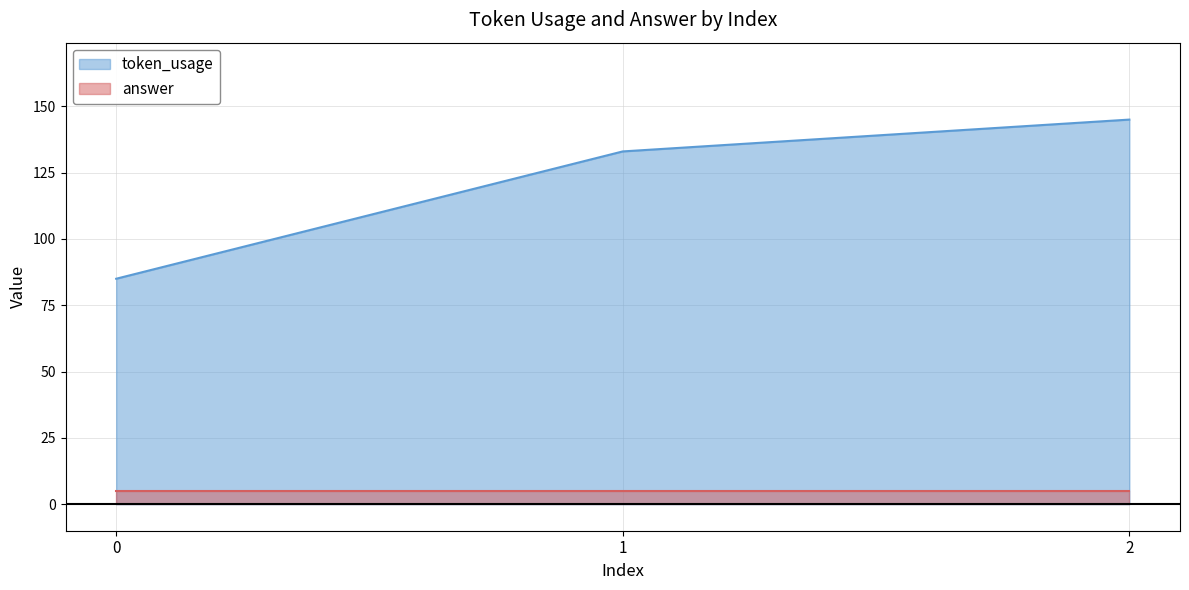

Reading right to left, extract all data points from this chart.

145	133	85